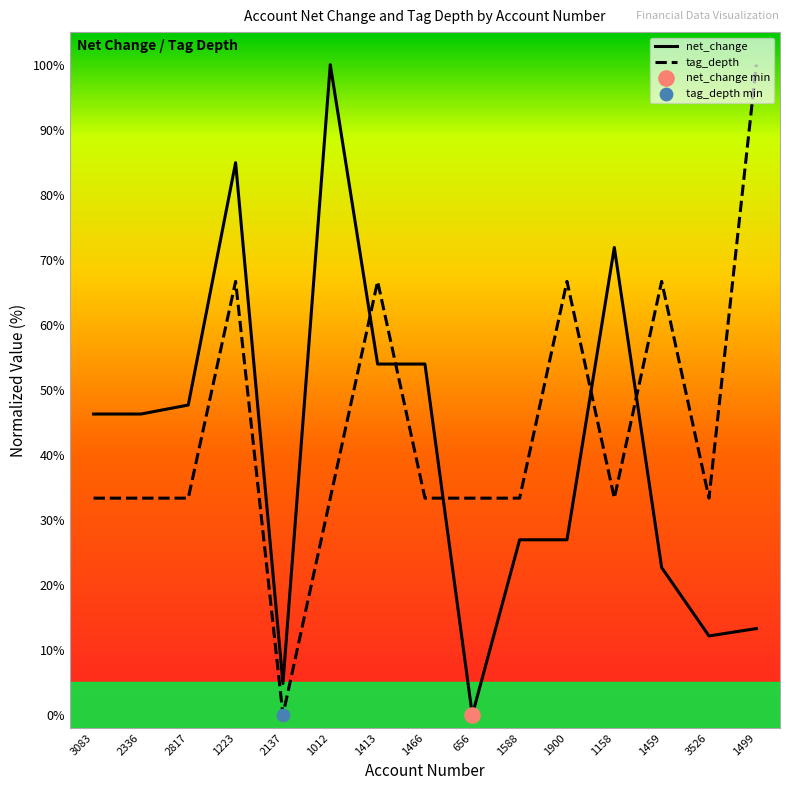

What is the difference between the highest and lowest values at 1223?

18.3